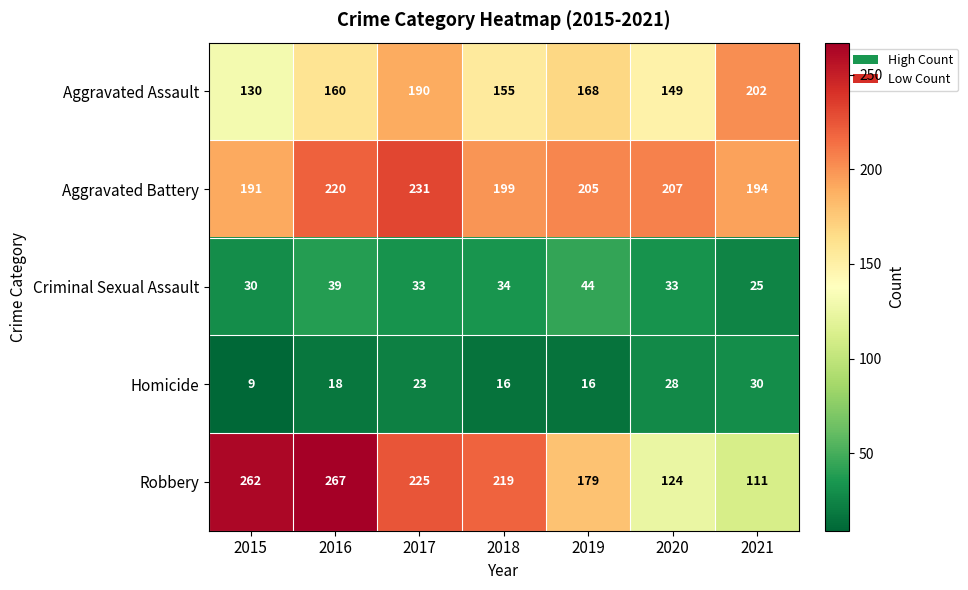

What is the difference between the maximum and minimum values in the Criminal Sexual Assault series?

19